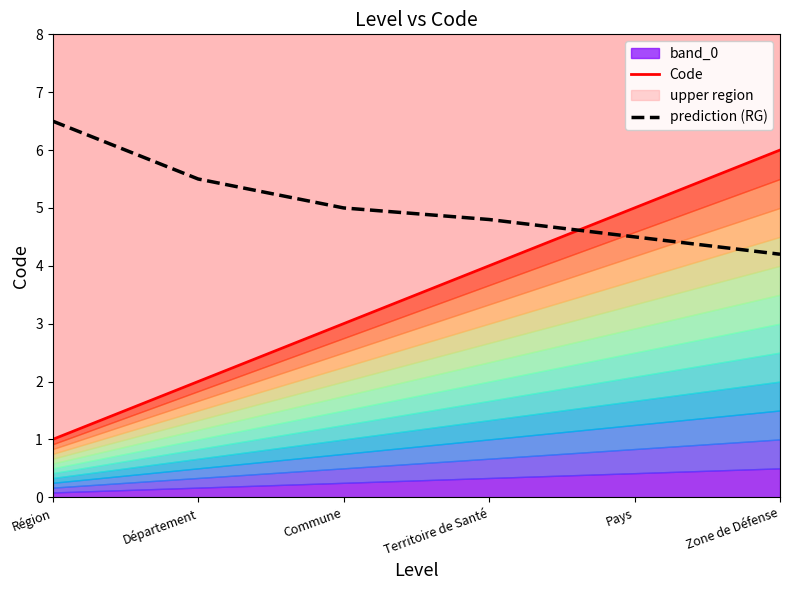

Reading right to left, transcribe all the data shown in this chart.

Code: Zone de Défense=6.0	Pays=5.0	Territoire de Santé=4.0	Commune=3.0	Département=2.0	Région=1.0
prediction (RG): Zone de Défense=4.2	Pays=4.5	Territoire de Santé=4.8	Commune=5.0	Département=5.5	Région=6.5